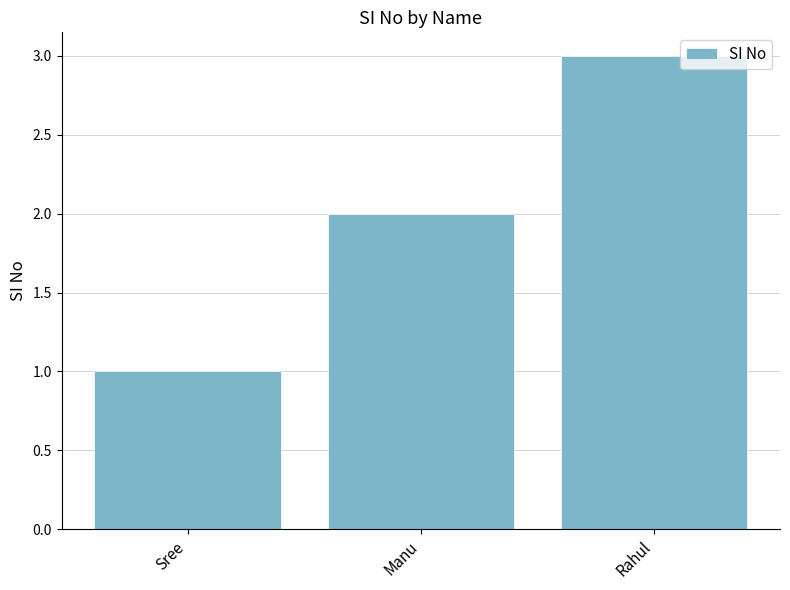

What is the change in value from Sree to Rahul?

+2